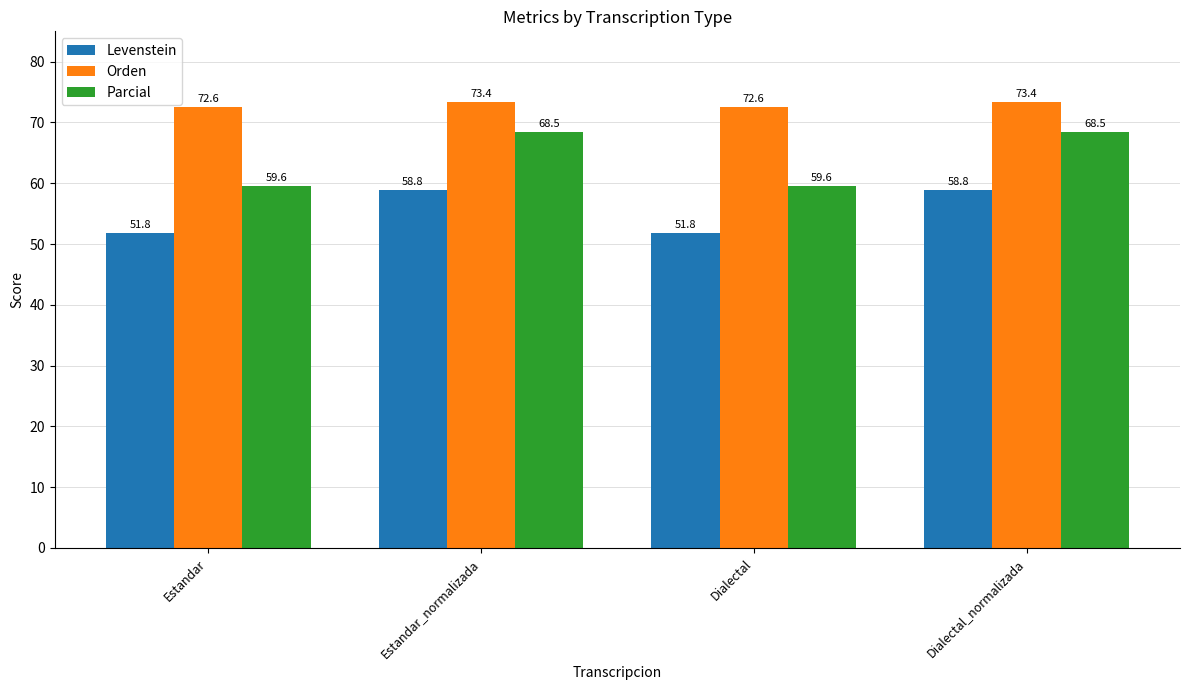

The Parcial series shows 59.6 at Dialectal. True or false?

True